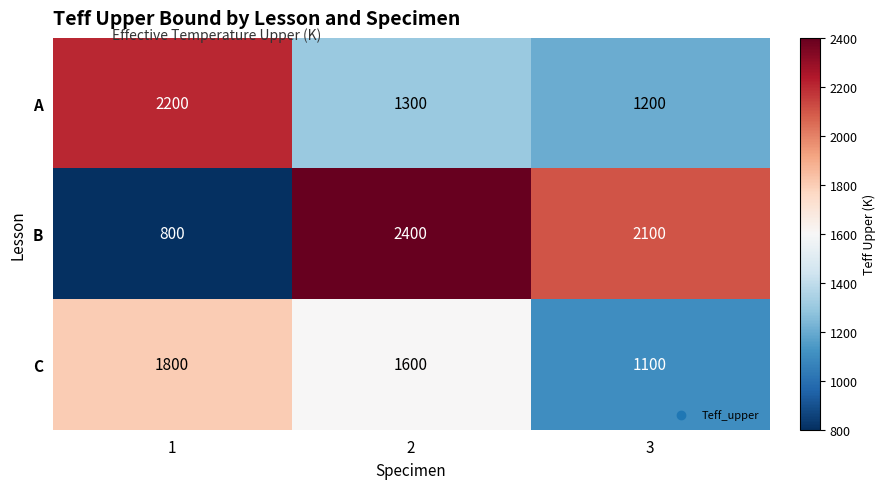

The value of A at 1 is 2200. True or false?

True